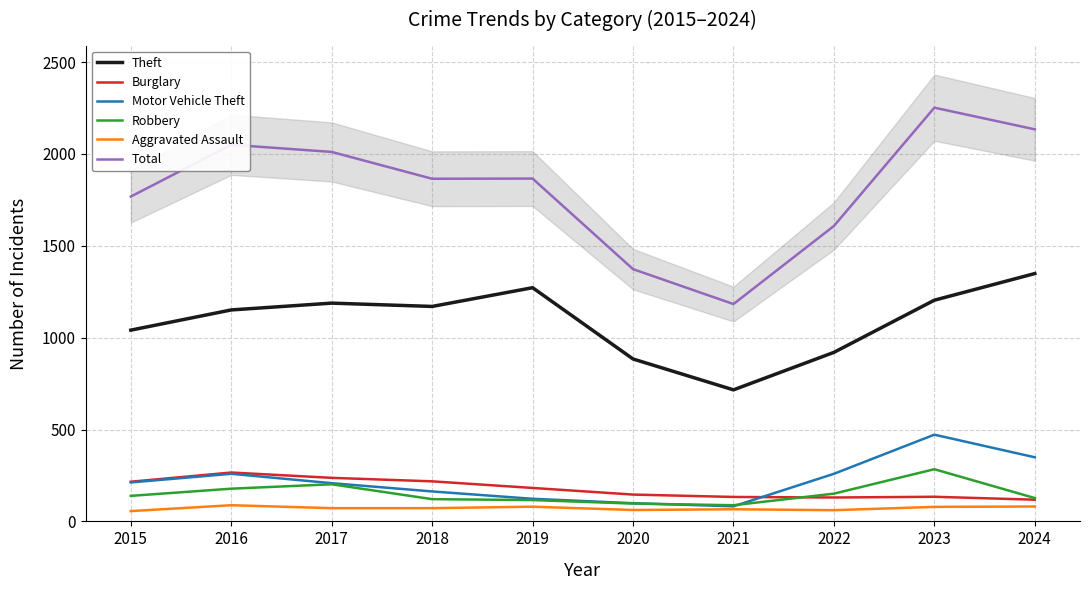

Which series changed the most between 2019 and 2023?

Total